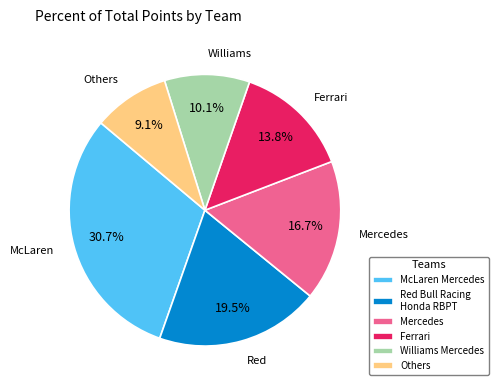

Which has a higher value, Red Bull Racing Honda RBPT or Others?

Red Bull Racing Honda RBPT